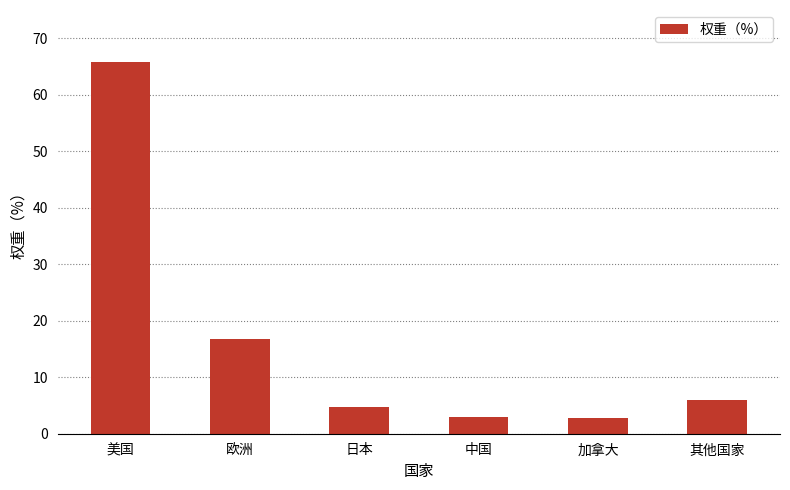

How many values are below 6?

3